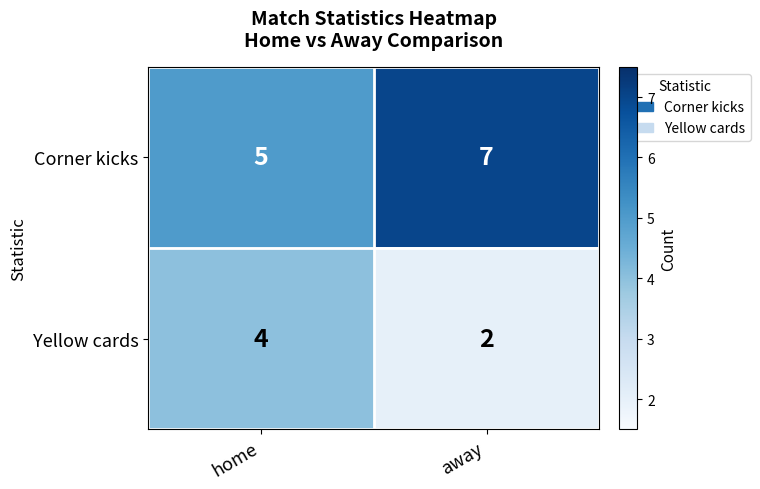

What is the difference between the highest and lowest values at home?

1